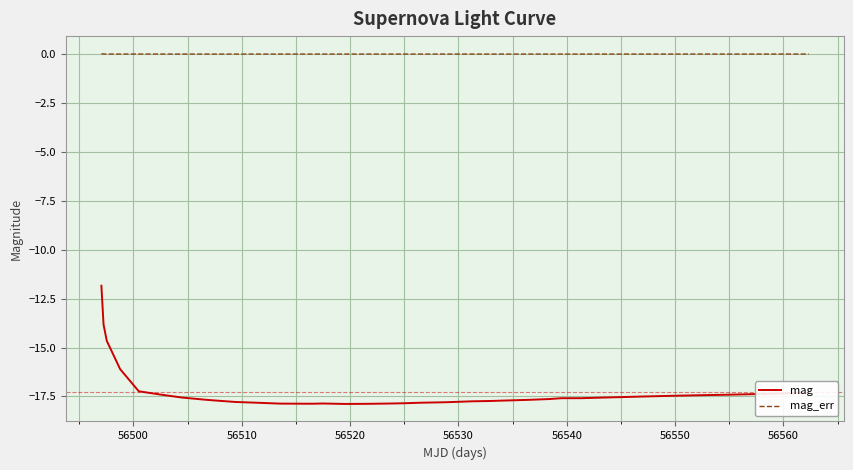

True or false: mag_err and mag intersect in this chart.

False